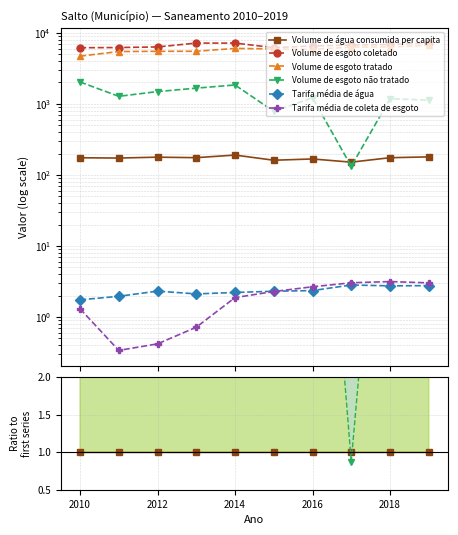

What are all the series names shown in the legend?

Volume de água consumida per capita, Volume de esgoto coletado, Volume de esgoto tratado, Volume de esgoto não tratado, Tarifa média de água, Tarifa média de coleta de esgoto